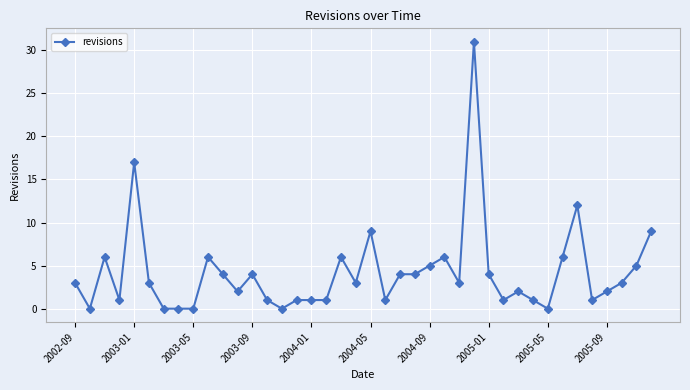

What is the difference between the maximum and minimum values?

31